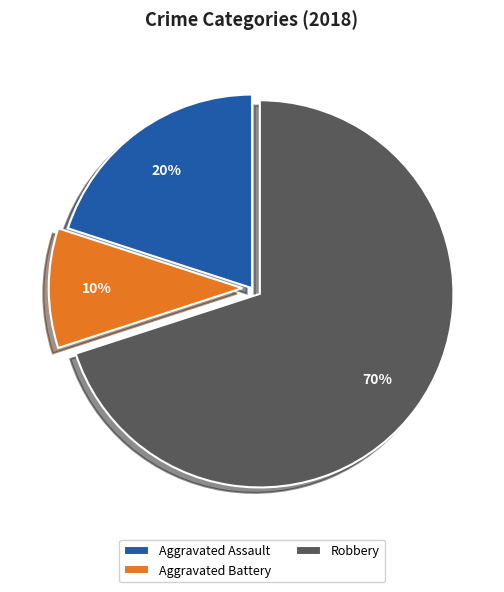

How many segments does this pie chart have?

3